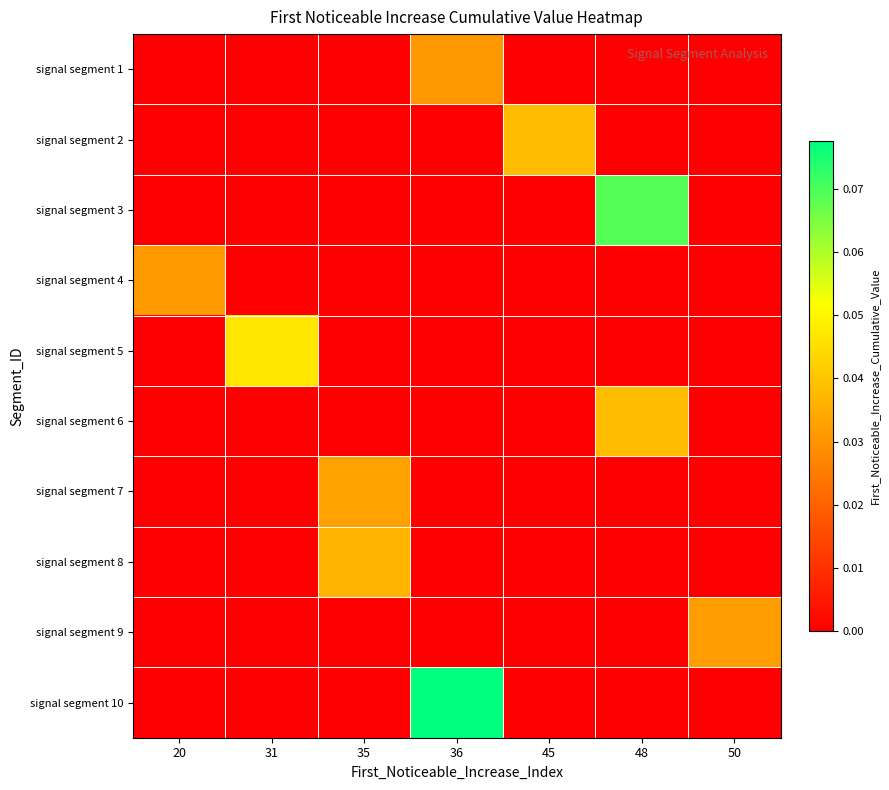

What is the difference between the highest and lowest values at 48?

0.1